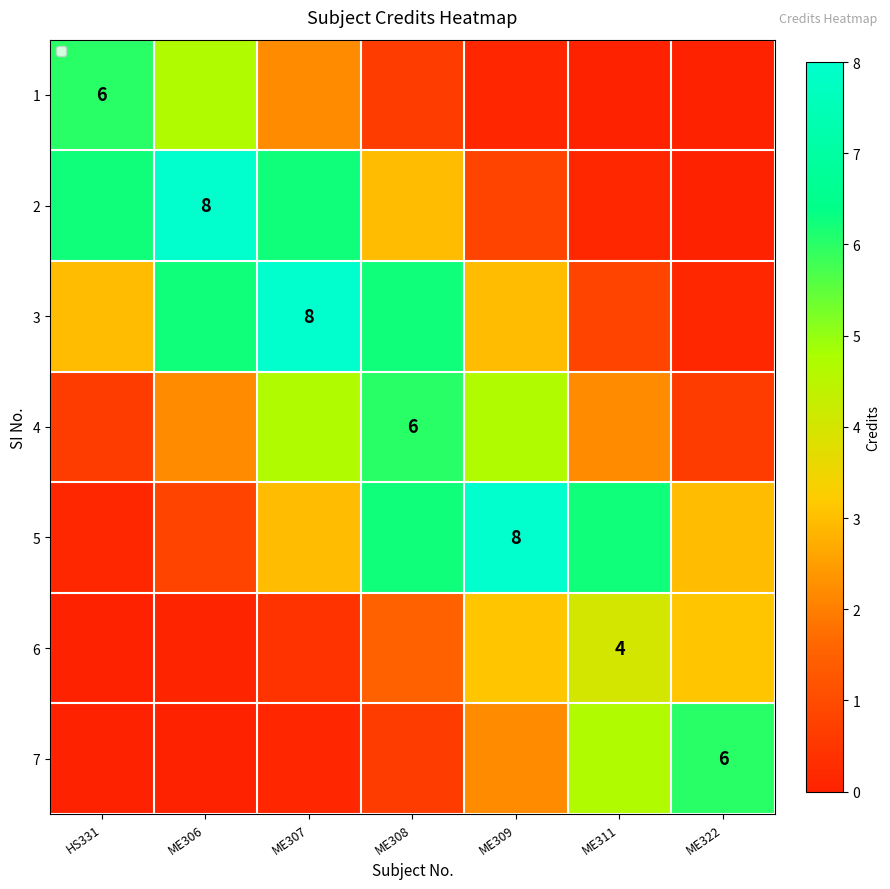

Which has a higher value, ME309 or HS331?

HS331